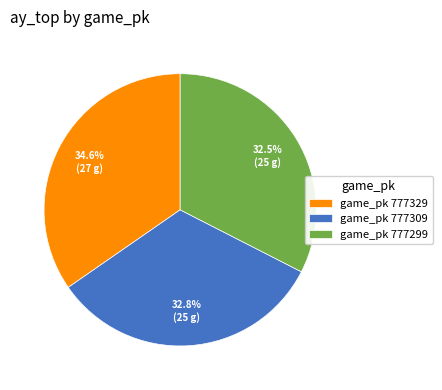

What is the total percentage of game_pk 777329 and game_pk 777309?

67.5%